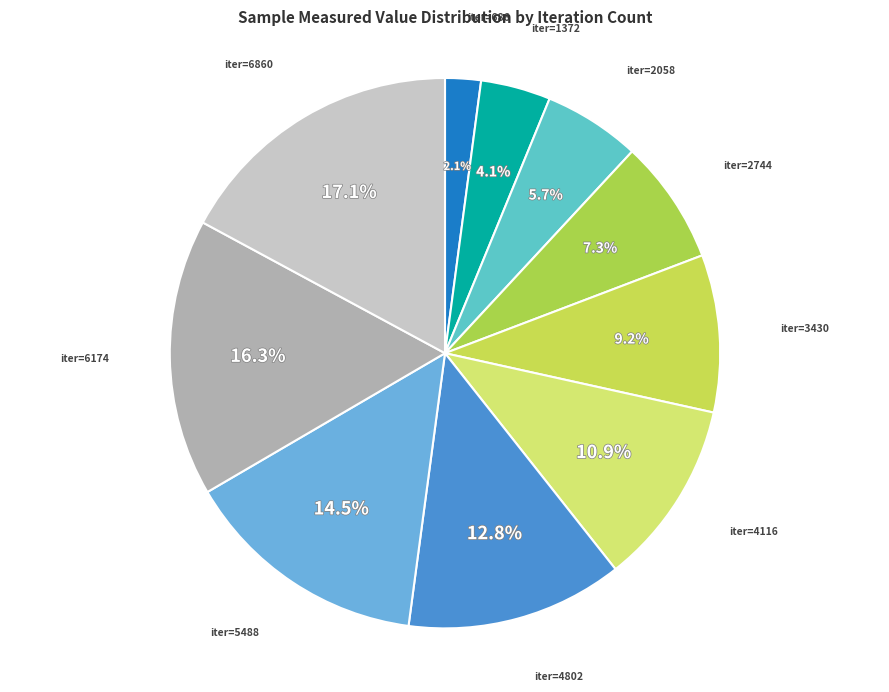

To the nearest percent, what is the difference between the largest and smallest slice percentages?

15%